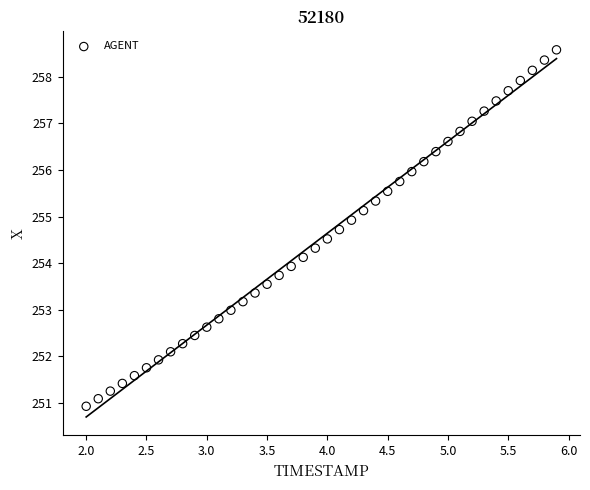

What is the range of Y values (max minus min)?

7.6